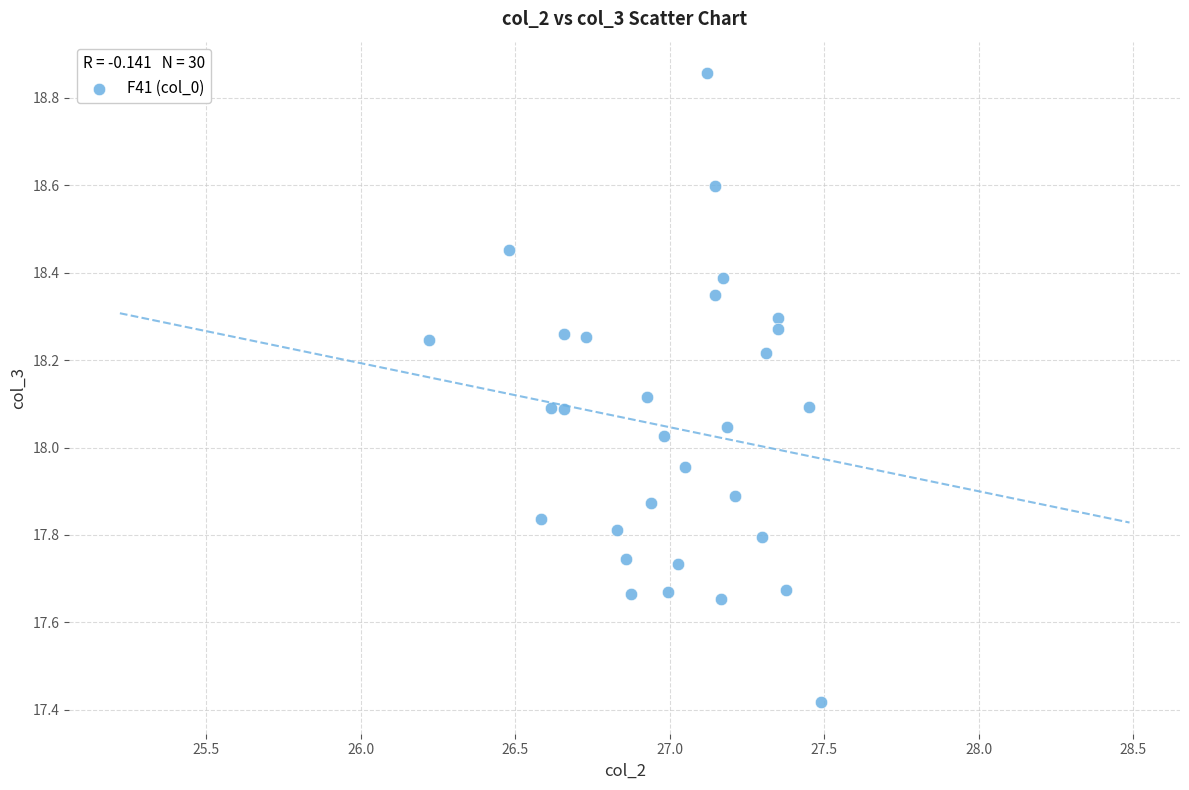

What is the range of X values (max minus min)?

1.3